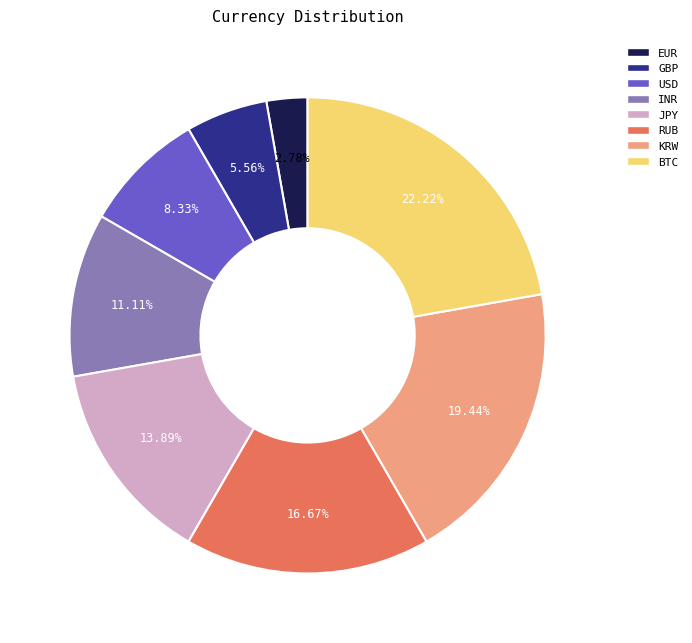

Rank the categories by value from lowest to highest.

EUR, GBP, USD, INR, JPY, RUB, KRW, BTC